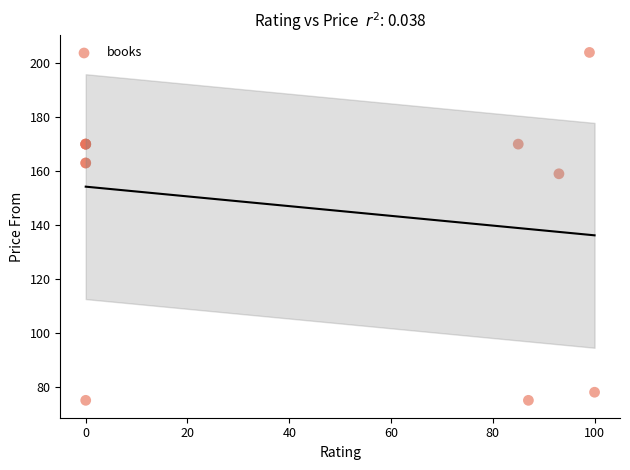

What Y value in the scatter plot is closest to 139?

159